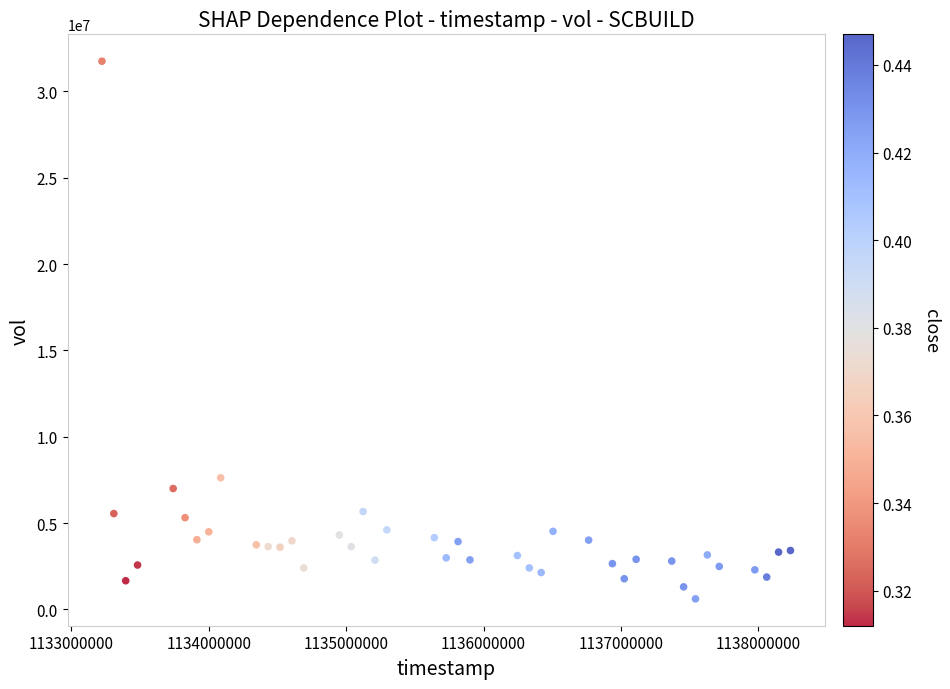

What is the range of Y values (max minus min)?

31132589